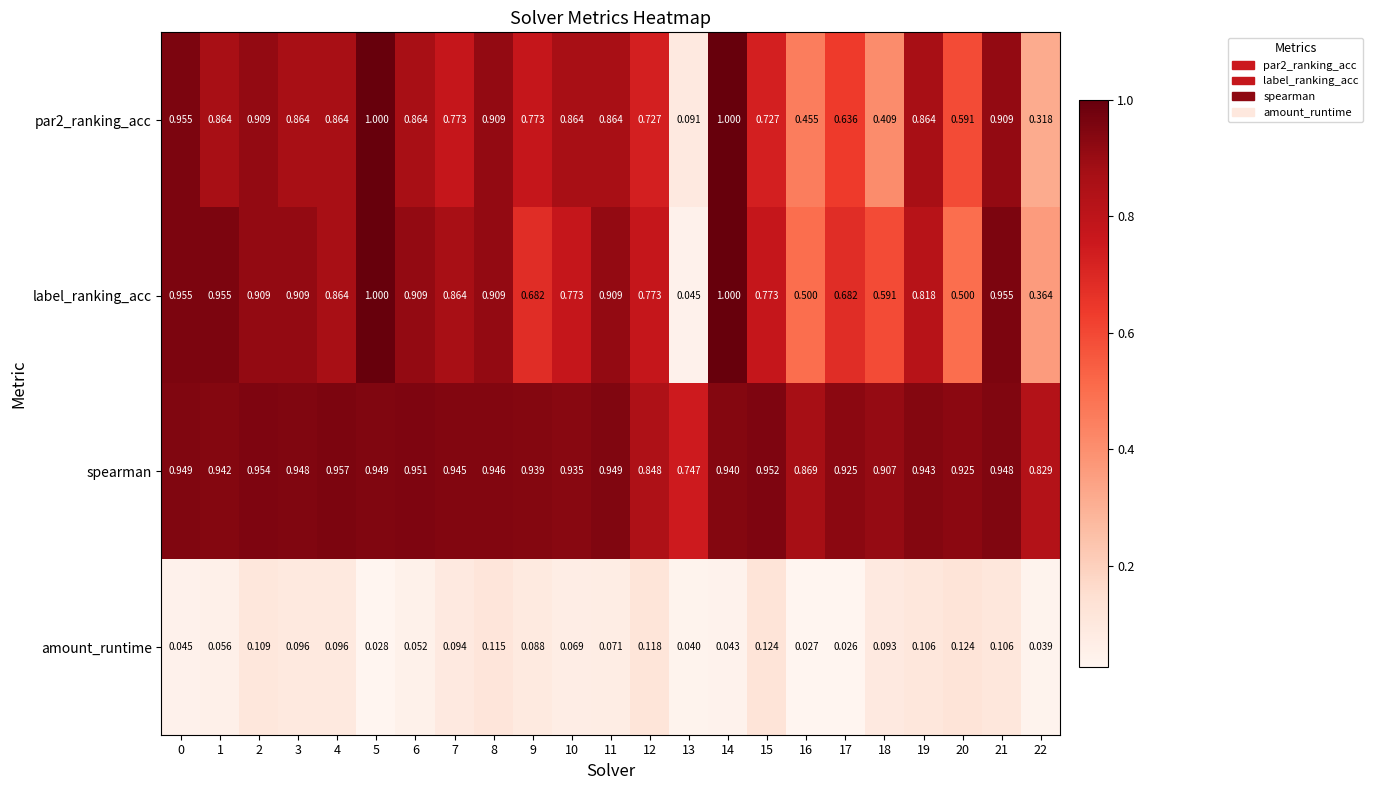

Between 3 and 15, which series saw the biggest shift?

par2_ranking_acc